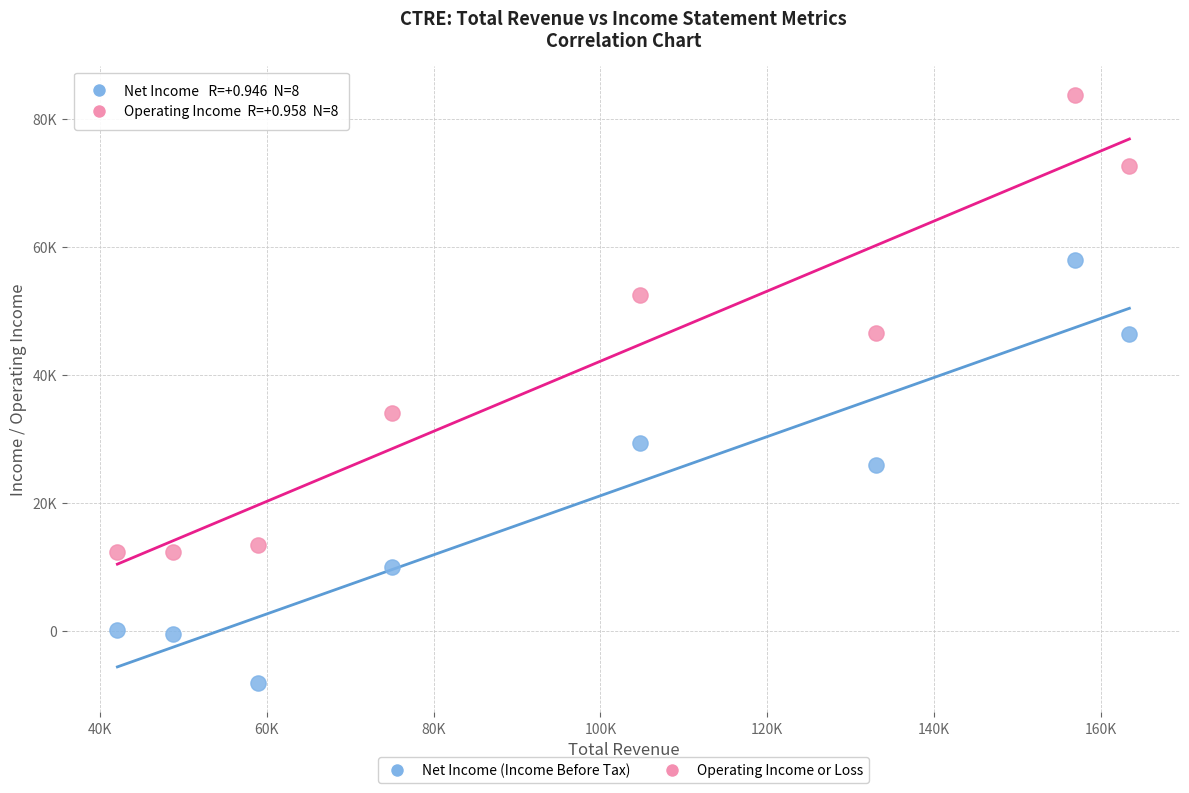

What are all the series names shown in the legend?

Net Income (Income Before Tax), Operating Income or Loss